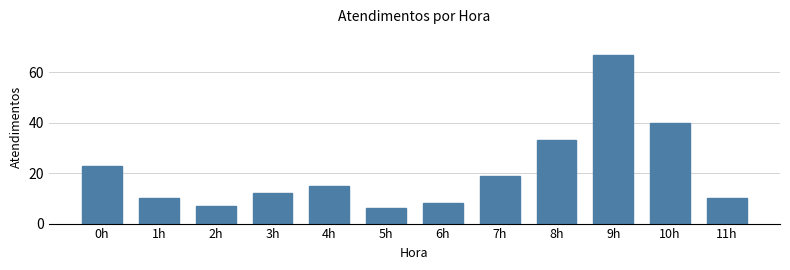

Reading left to right, list all the values displayed in this chart.

23	10	7	12	15	6	8	19	33	67	40	10